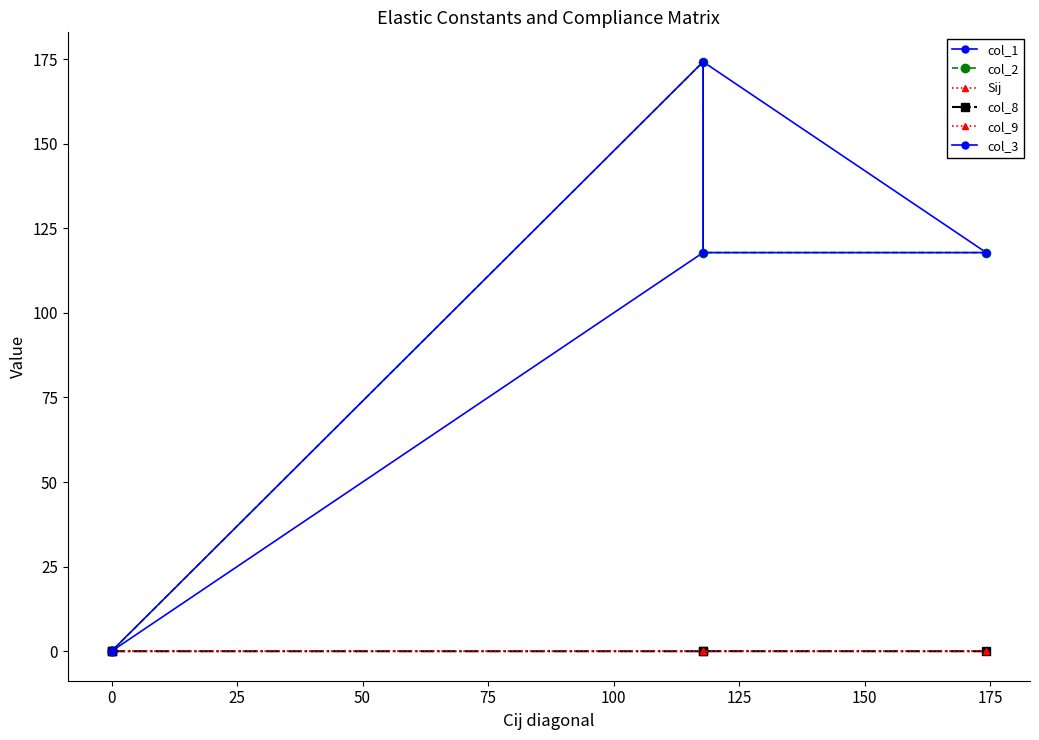

Which series has the largest range (max minus min)?

col_1